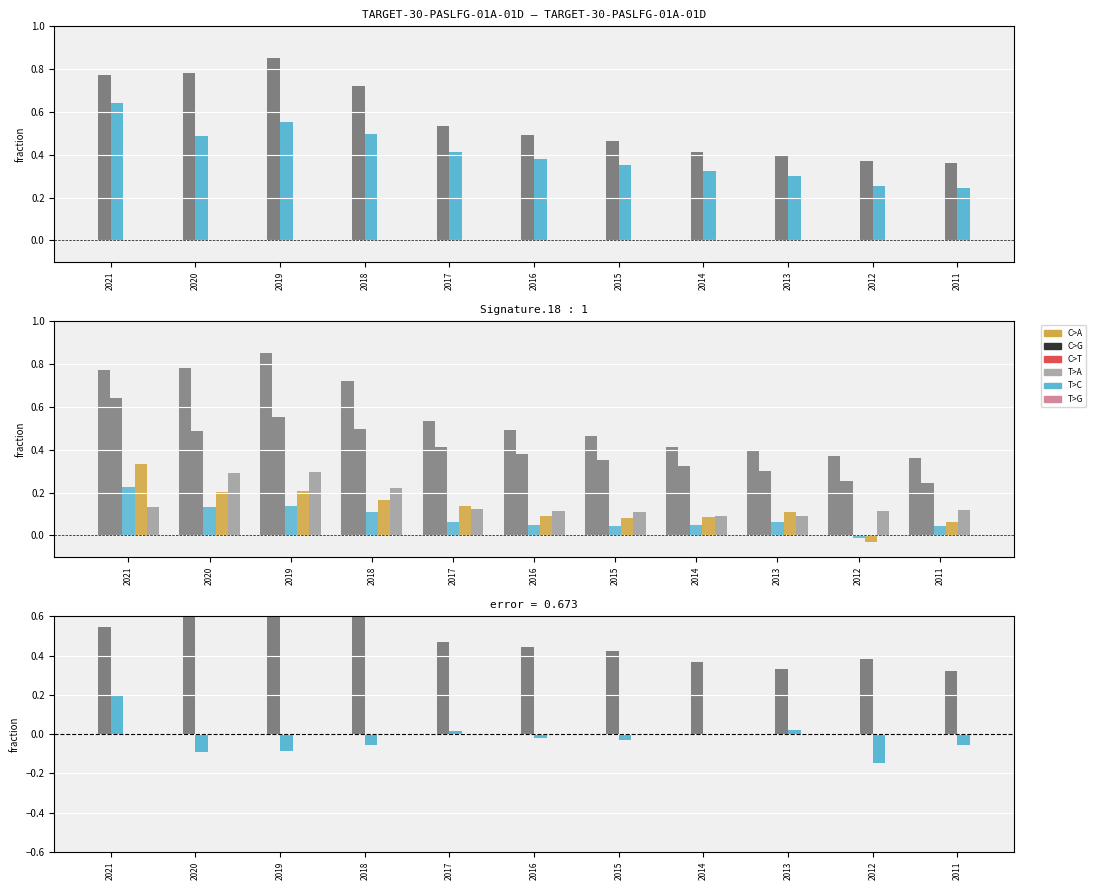

What is the spread (max minus min) of values at 2015?

0.4